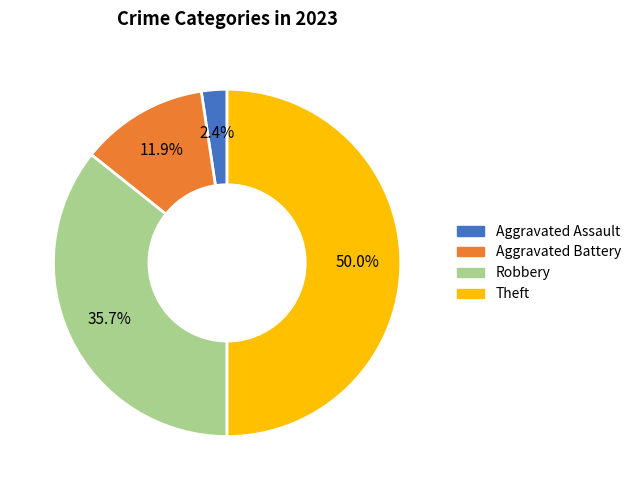

What portion of the pie excludes Aggravated Battery?

88.1%